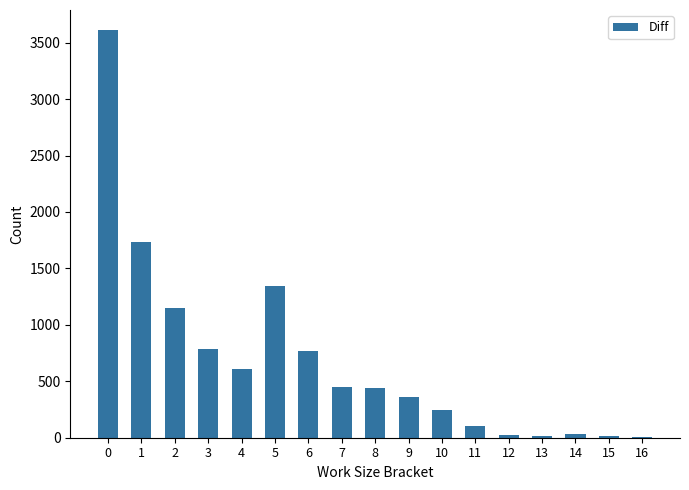

What is the maximum value shown in the chart?

3609